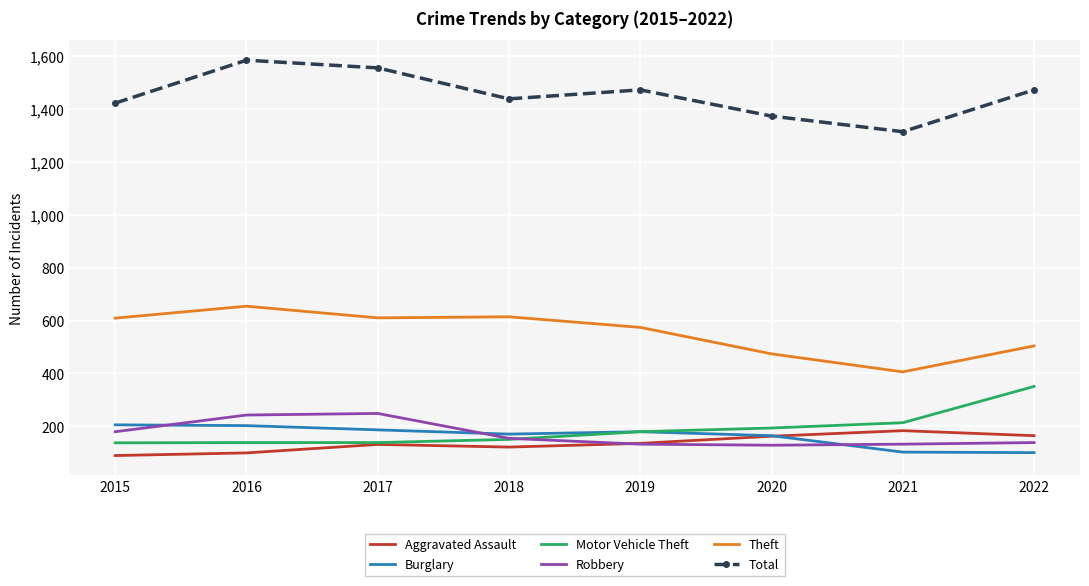

What is the spread (max minus min) of values at 2017?

1422